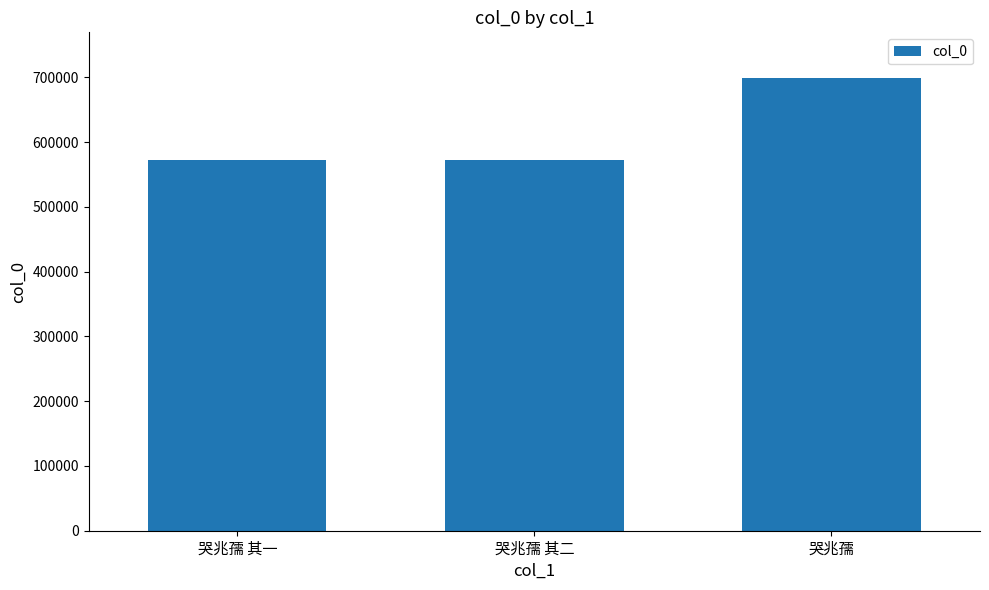

What is the sum of the values at 哭兆孺 and 哭兆孺 其二?

1272321